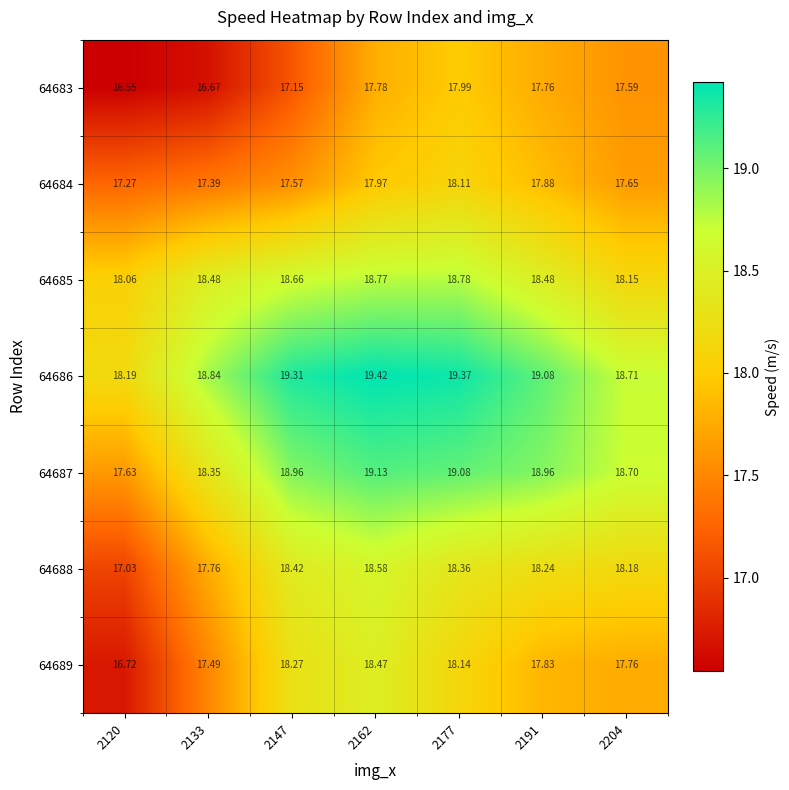

How many values in the 64689 series exceed 17?

6